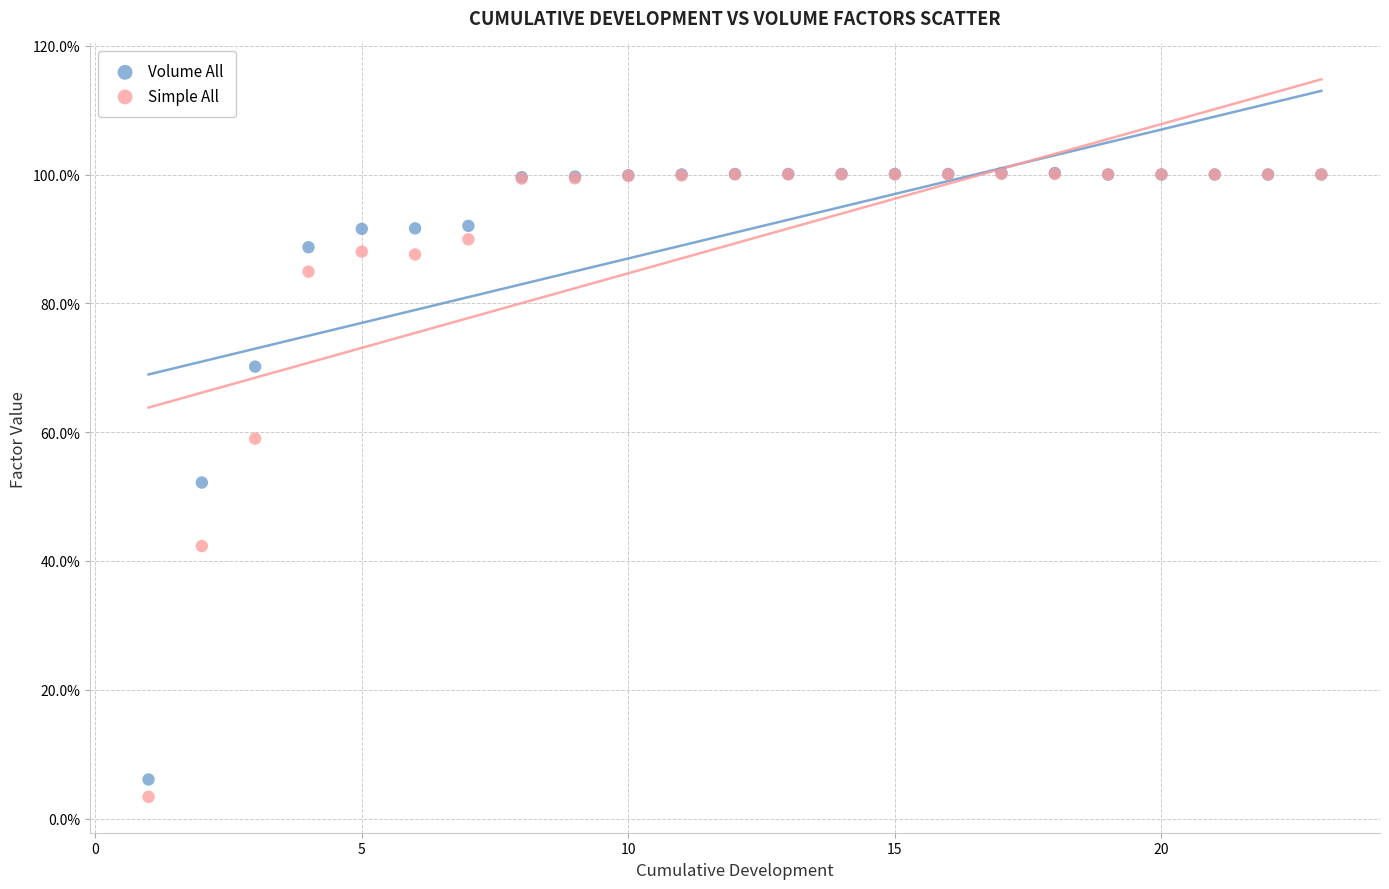

What are all the series names shown in the legend?

Volume All, Simple All